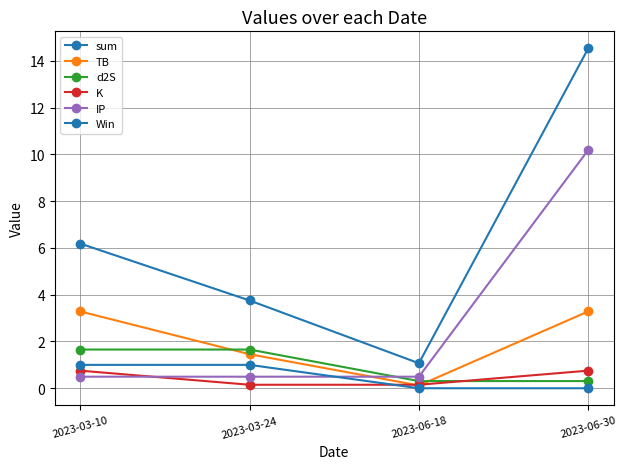

Where do d2S and K first cross each other?

2023-06-18 and 2023-06-30